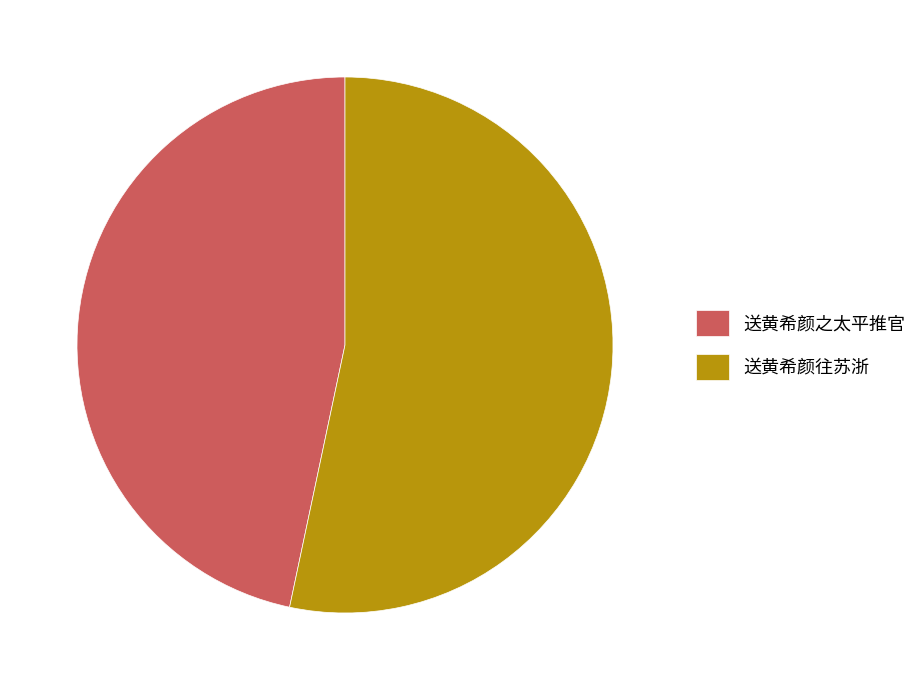

Count the number of slices in the pie.

2